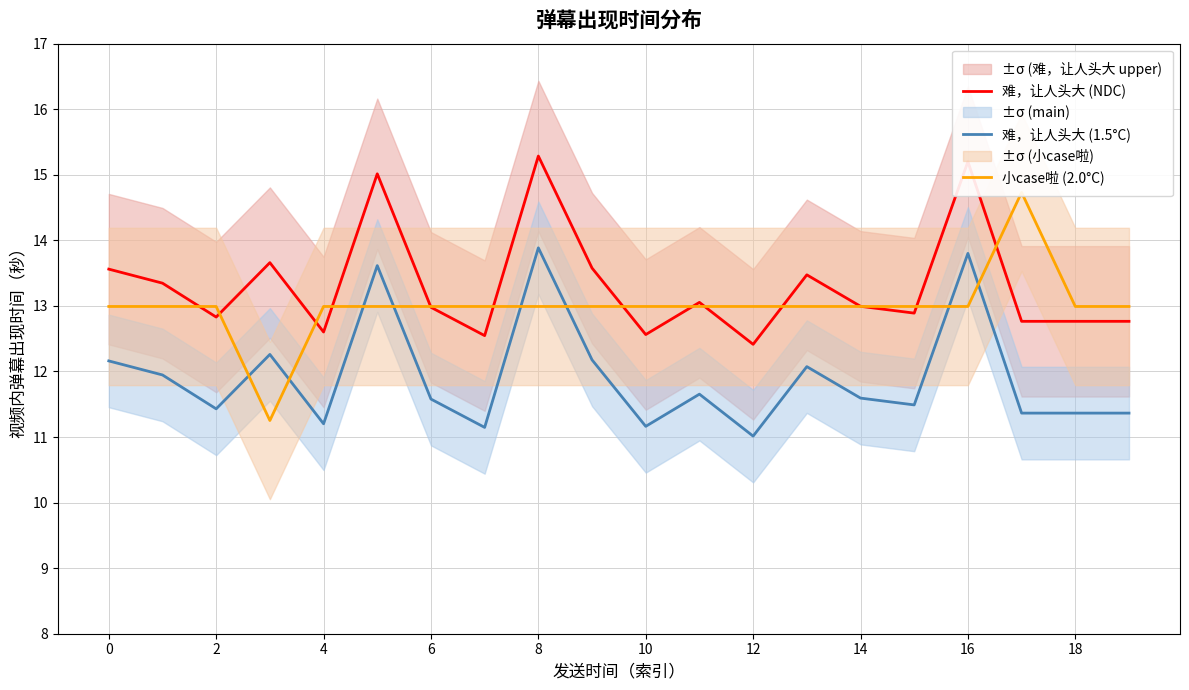

True or false: 难，让人头大 (1.5°C) and 难，让人头大 (NDC) cross at least once.

False